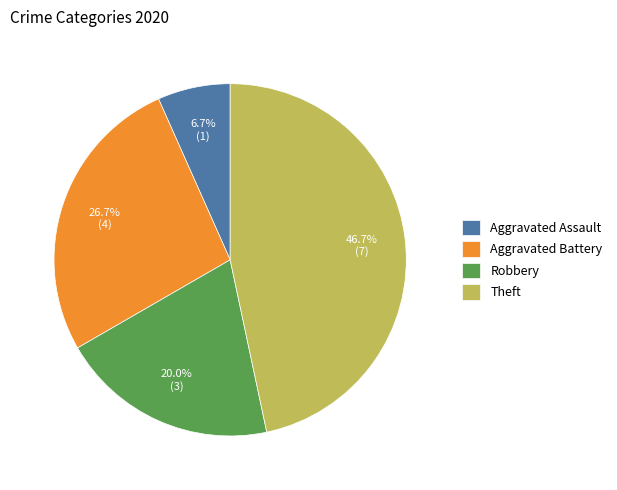

To the nearest percent, what is the difference between the Aggravated Assault and Robbery slice percentages?

13%